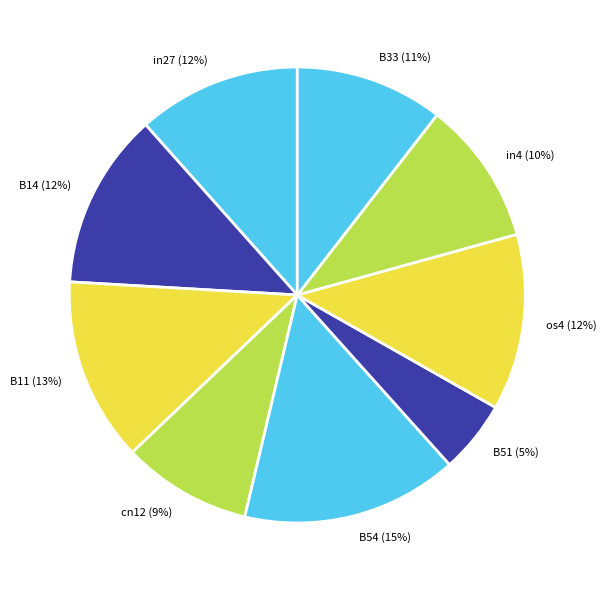

Which has a higher value, B51 or os4?

os4